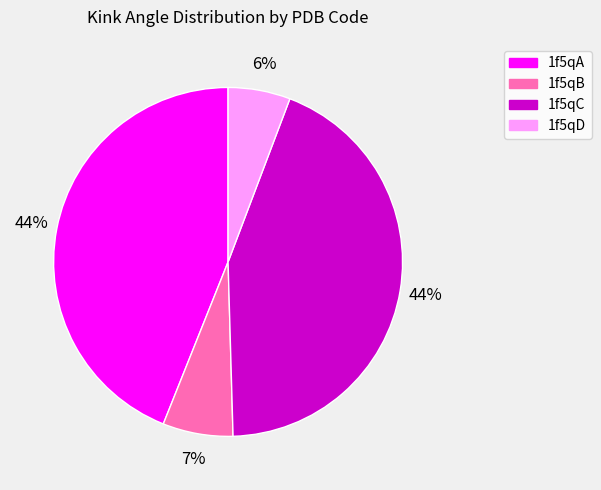

To the nearest percent, what percentage of the pie is 1f5qB?

7%